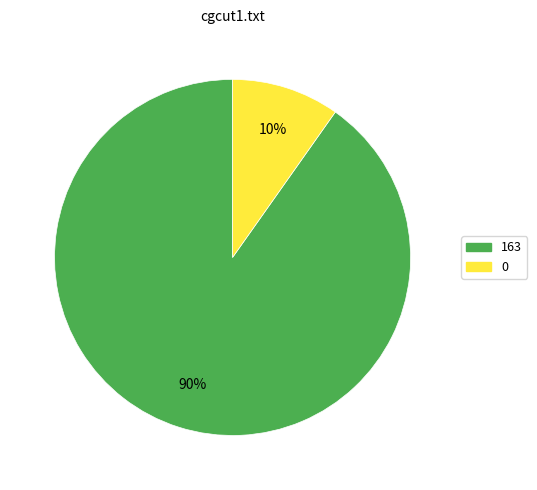

How many slices are in this pie chart?

2